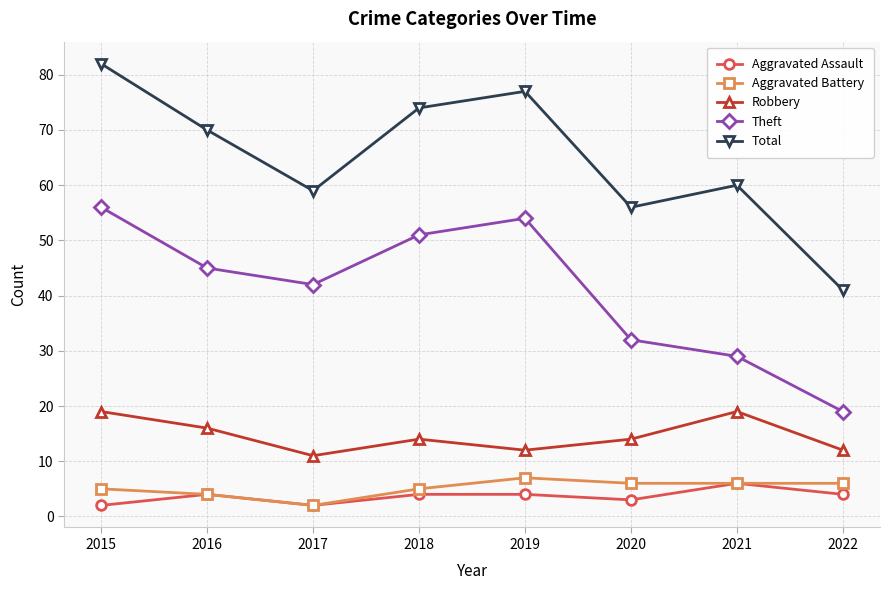

What are all the series names shown in the legend?

Aggravated Assault, Aggravated Battery, Robbery, Theft, Total